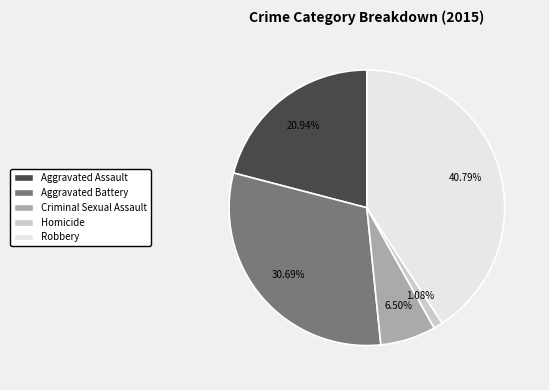

Which slice is the smallest?

Homicide